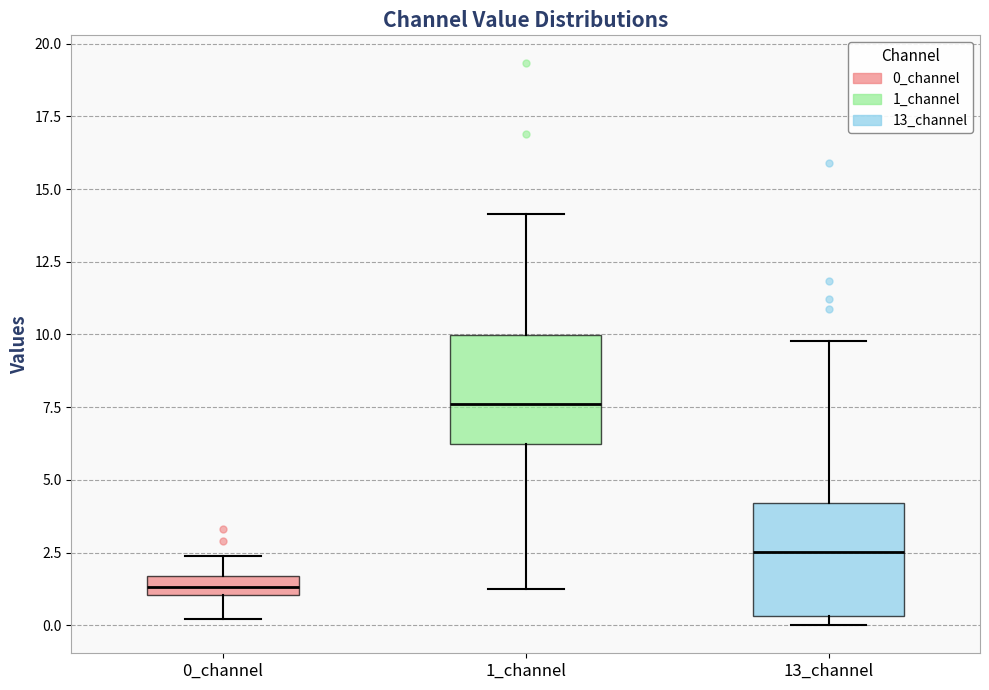

Which box has the lowest median line?

0_channel